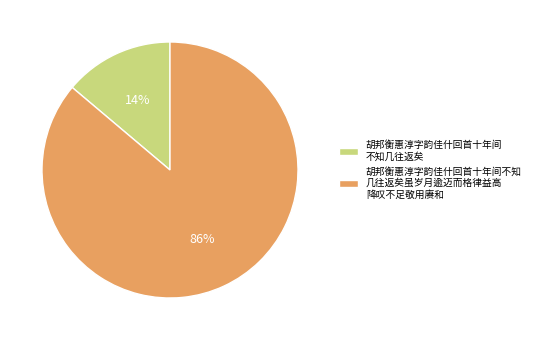

What percentage is the 胡邦衡惠淳字韵佳什回首十年间不知 几往返矣虽岁月逾迈而格律益高 降叹不足敬用赓和 slice, to the nearest percent?

86%